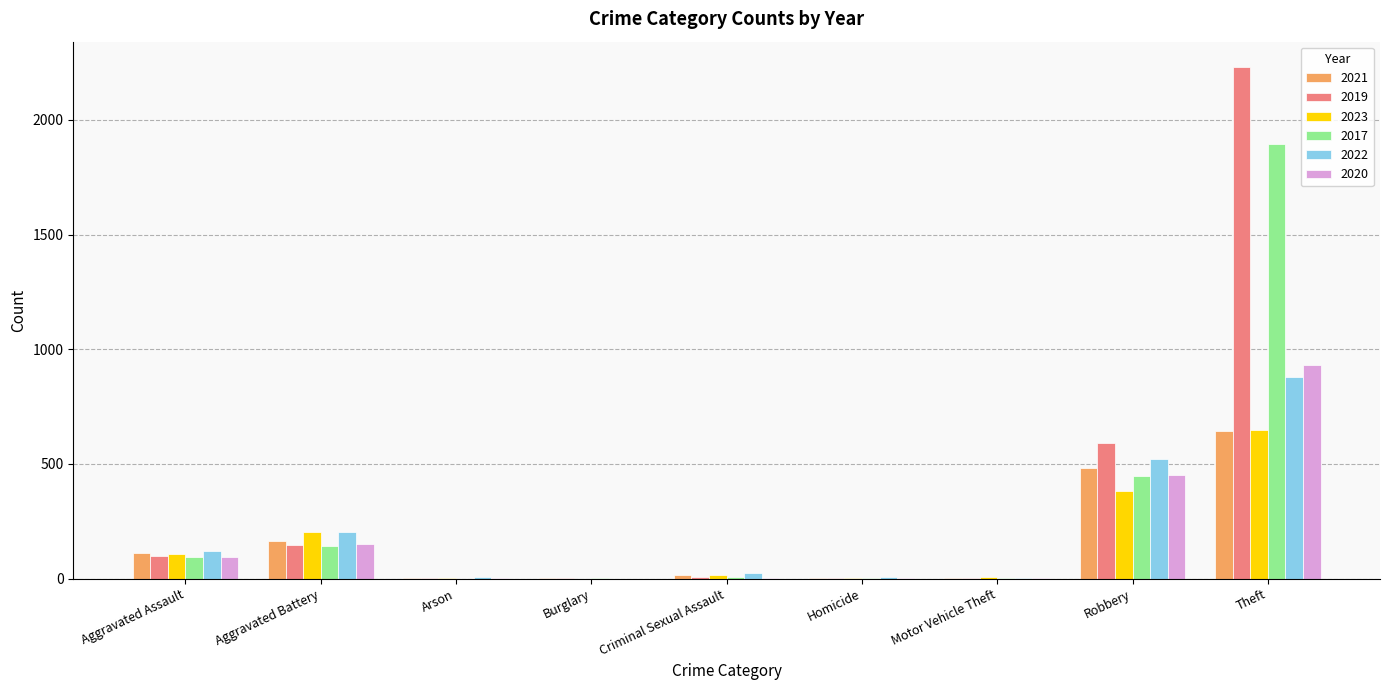

Which category has the highest value in the 2023 series?

Theft